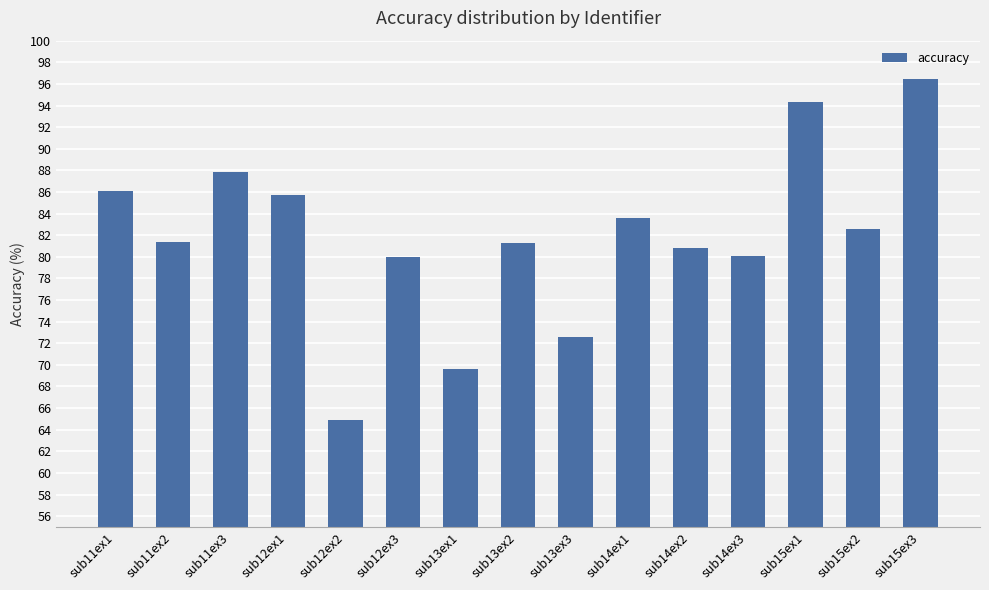

What is the maximum value shown in the chart?

96.5